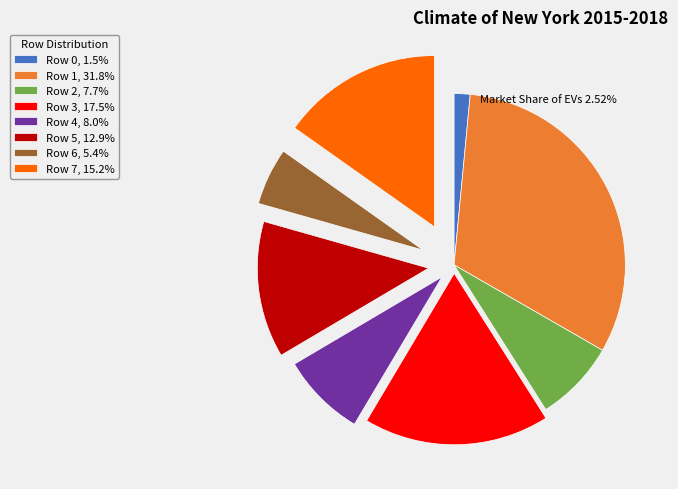

Does Row 6 represent more than half of the total?

No